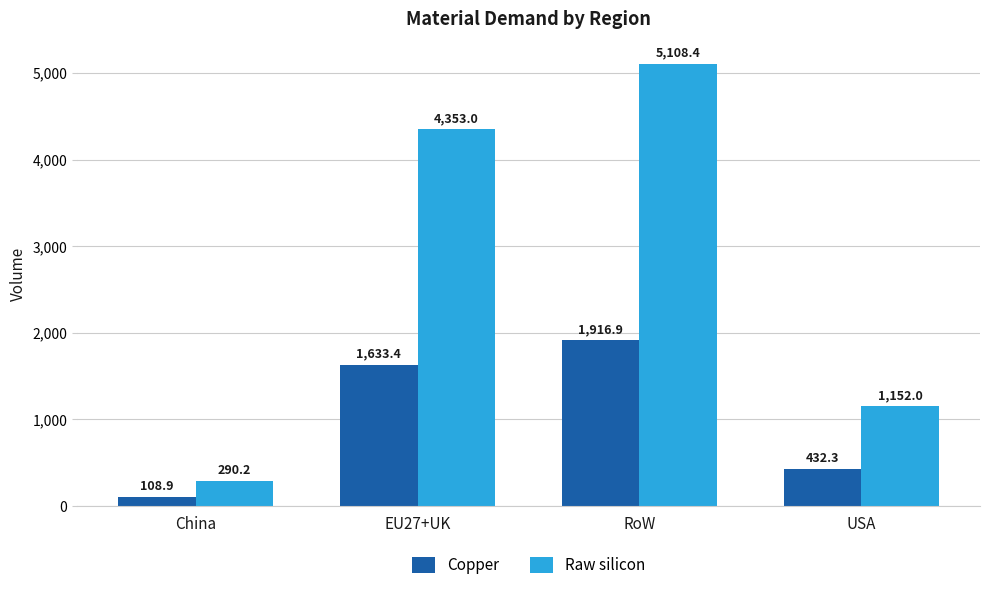

What position from the left is EU27+UK?

2